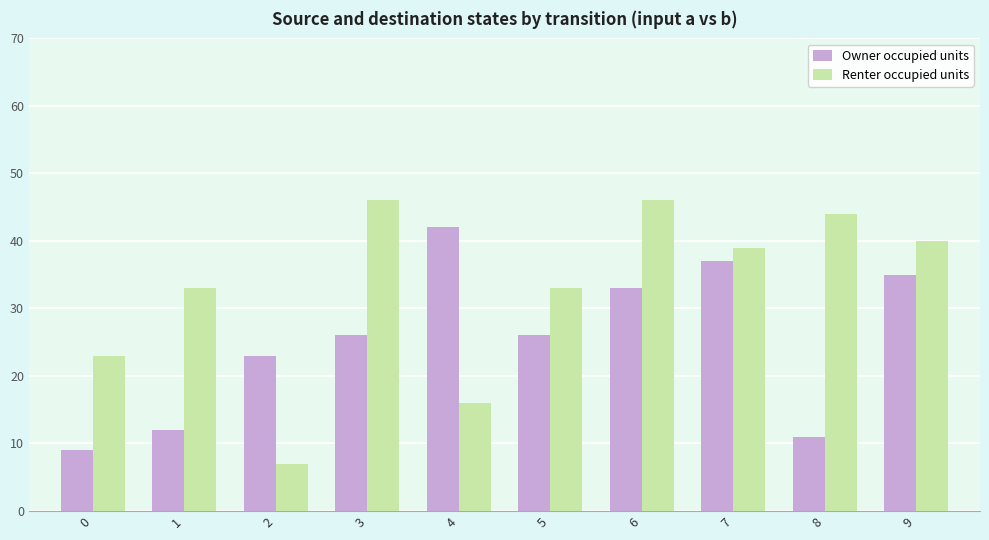

Reading left to right, what are all the values shown in this chart?

Owner occupied units: 0=9	1=12	2=23	3=26	4=42	5=26	6=33	7=37	8=11	9=35
Renter occupied units: 0=23	1=33	2=7	3=46	4=16	5=33	6=46	7=39	8=44	9=40